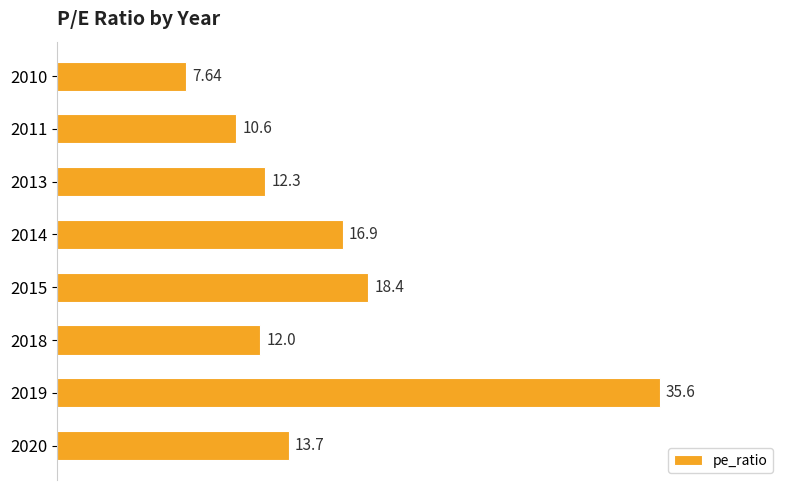

What is the average value?

15.9